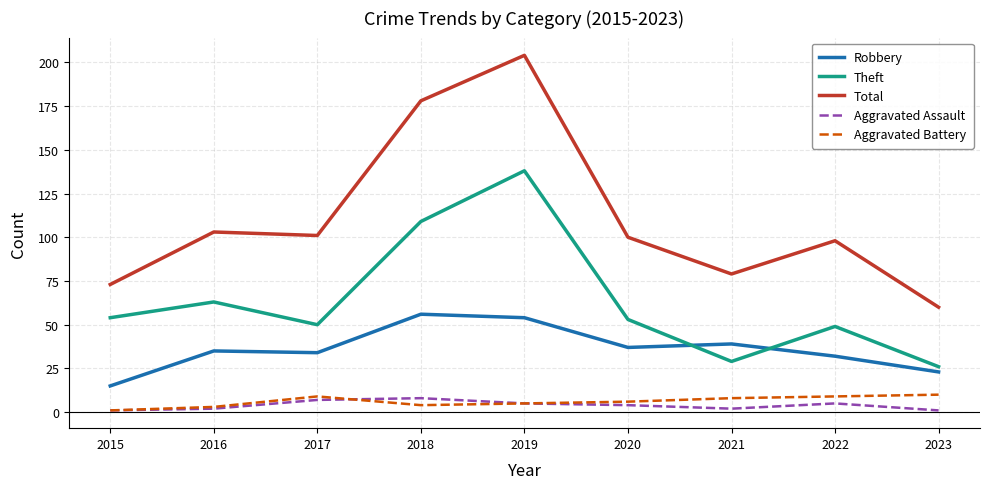

Between which two adjacent categories do Theft and Robbery first intersect?

2020 and 2021